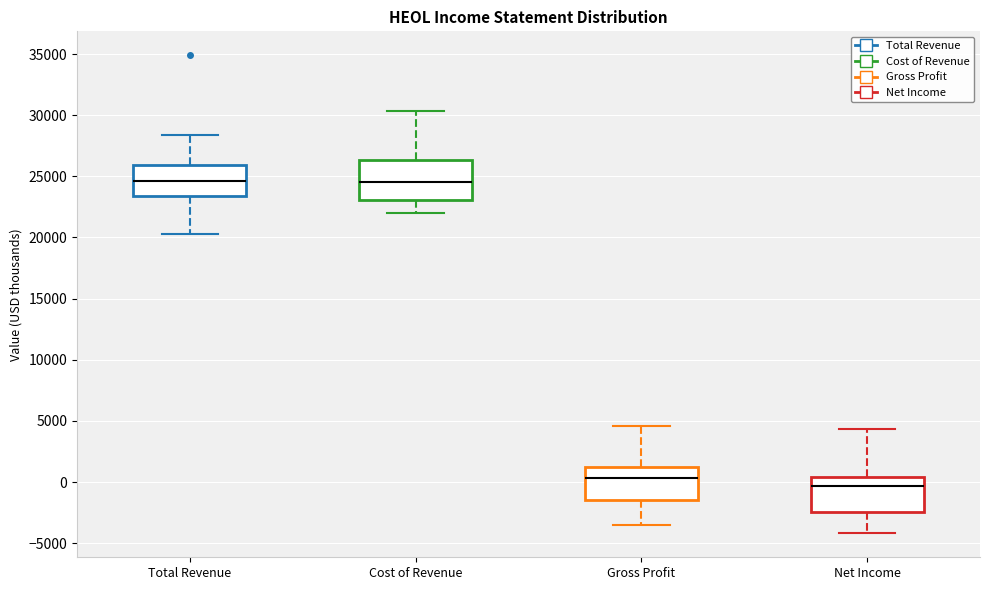

Reading left to right, read every box against the y-axis: the position of its median line, the range the box covers, and the ends of its whiskers. The values are not printed on the chart, so give them approximately, as read against the axis.

Total Revenue: median 24500, box 23500 to 26000, whiskers 20500 to 28500
Cost of Revenue: median 24500, box 23000 to 26500, whiskers 22000 to 30500
Gross Profit: median 500, box -1500 to 1000, whiskers -3500 to 4500
Net Income: median -500, box -2500 to 500, whiskers -4000 to 4500